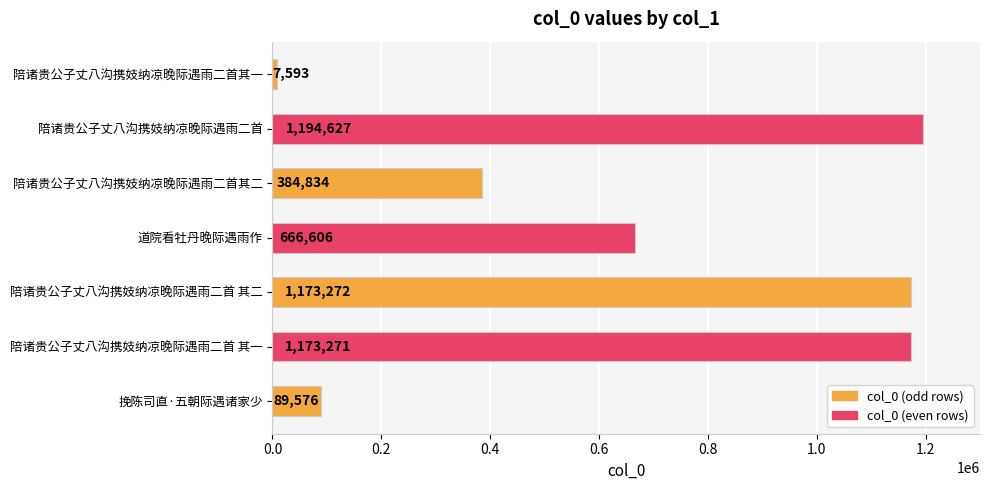

What is the sum of the values at 陪诸贵公子丈八沟携妓纳凉晚际遇雨二首其二 and 陪诸贵公子丈八沟携妓纳凉晚际遇雨二首其一?

392427